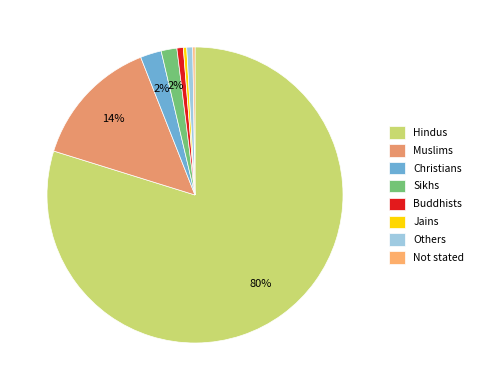

Which category has the biggest portion of the pie?

Hindus